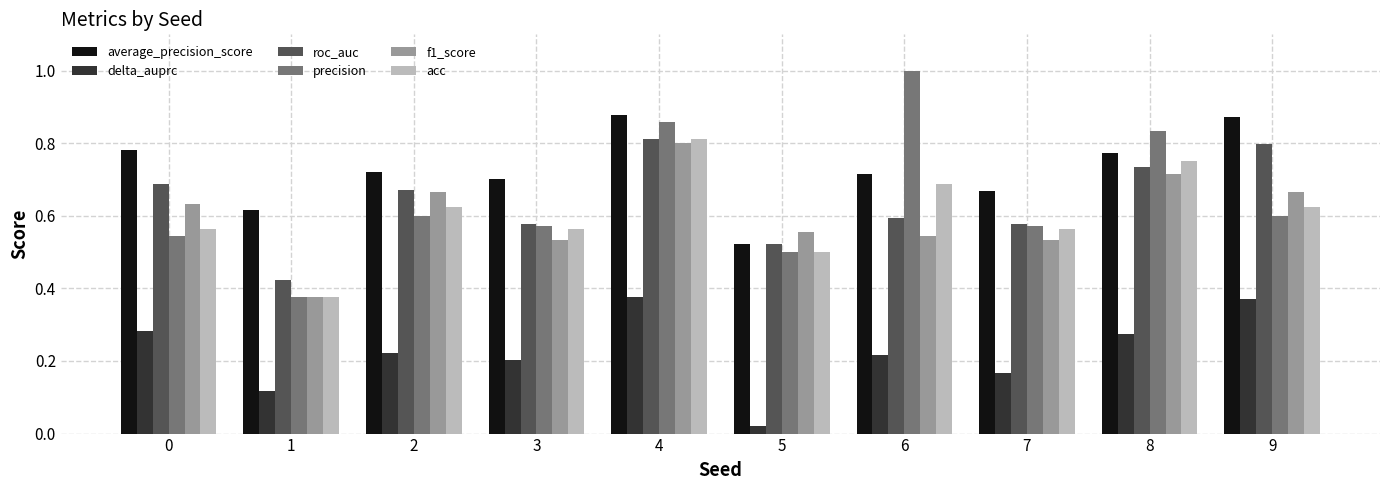

What is the sum of the average_precision_score values at 9 and 6?

1.6